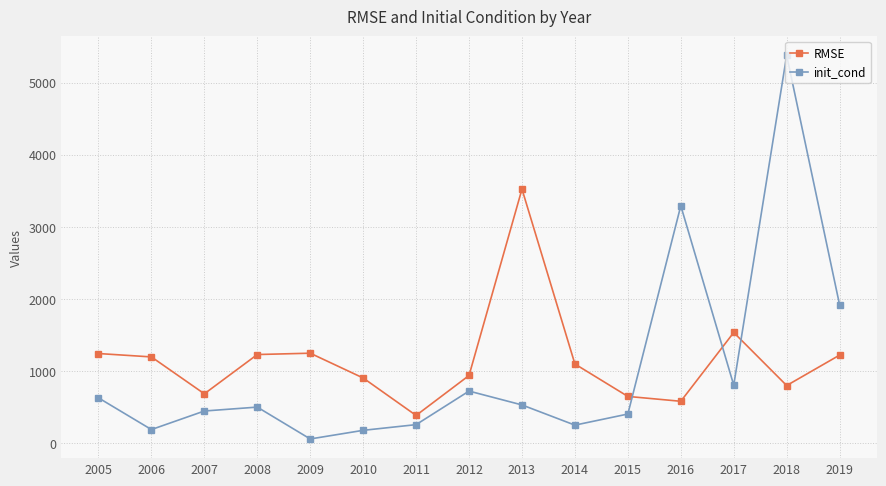

Which label corresponds to the largest value in the chart?

2018